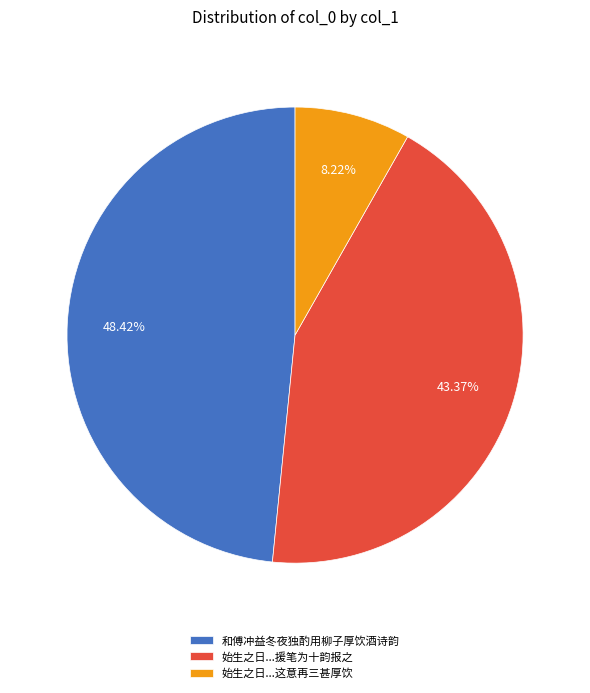

To the nearest percent, what is the average slice percentage?

33%